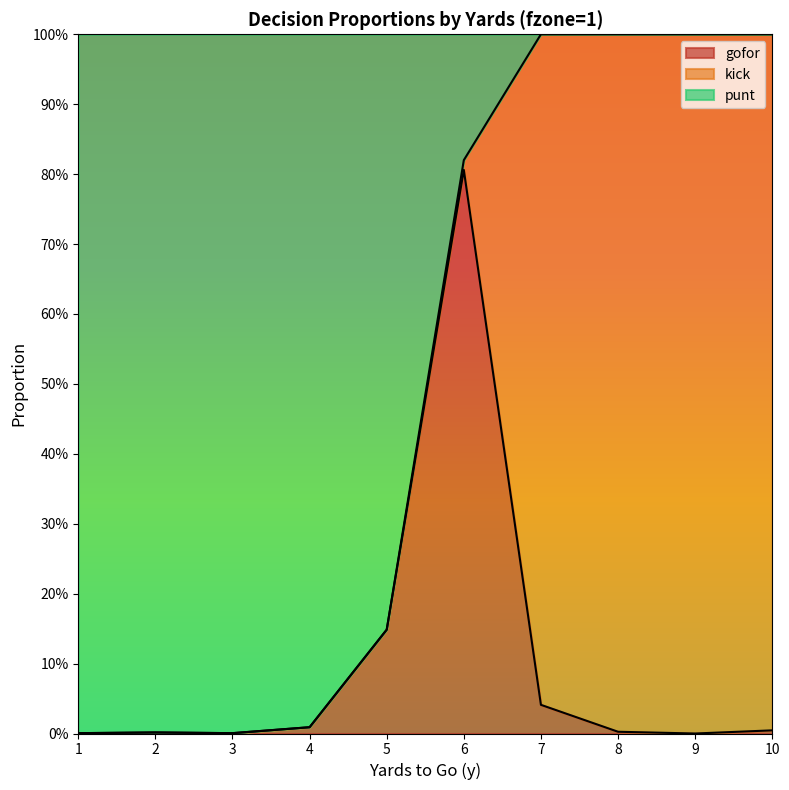

Which label corresponds to the smallest value in the chart?

1